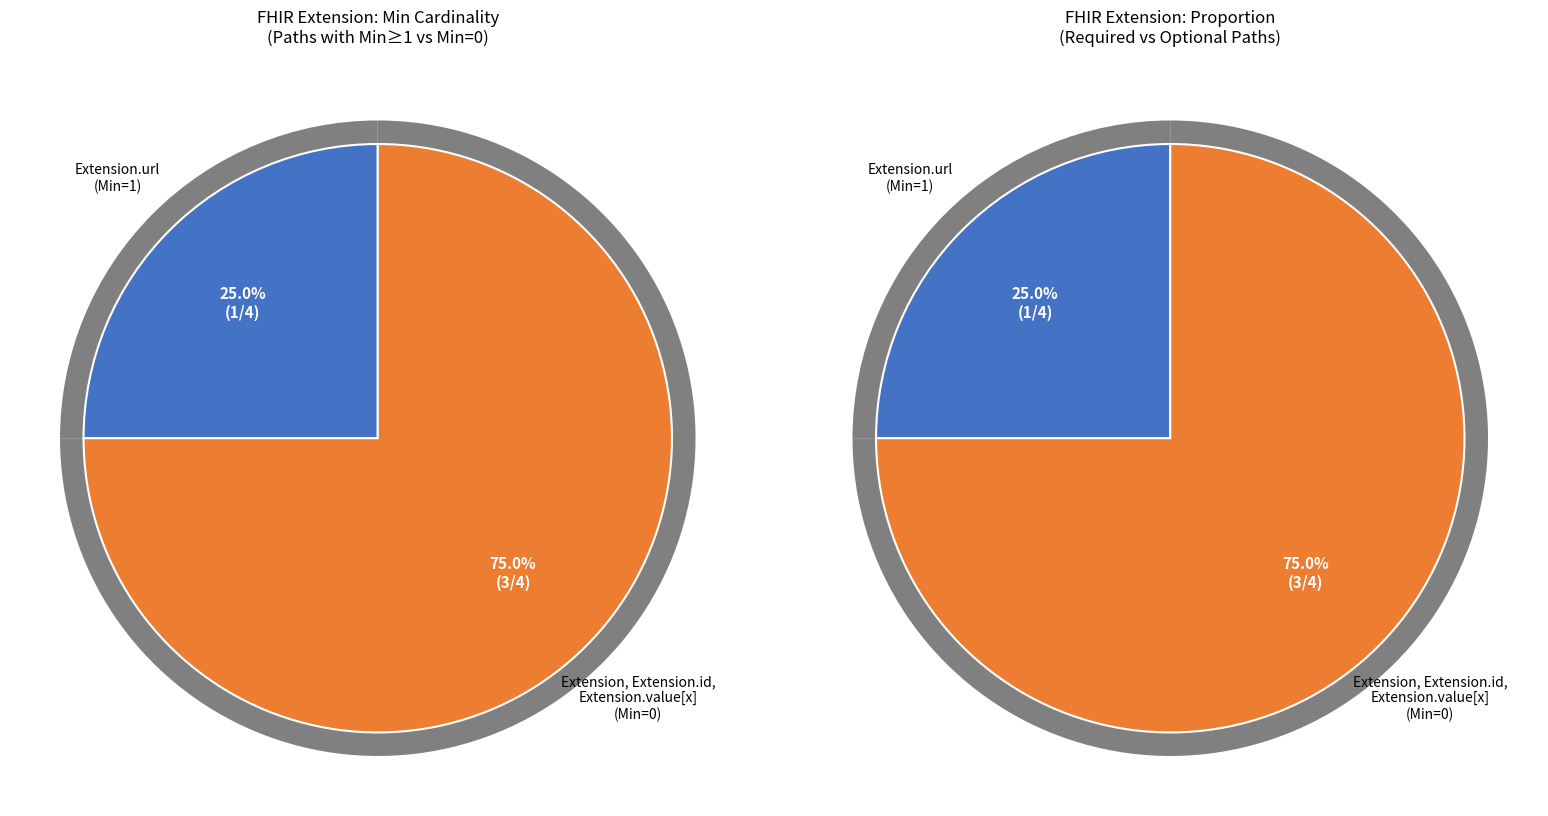

Is it true that Extension.value[x] is 6% of the pie?

False